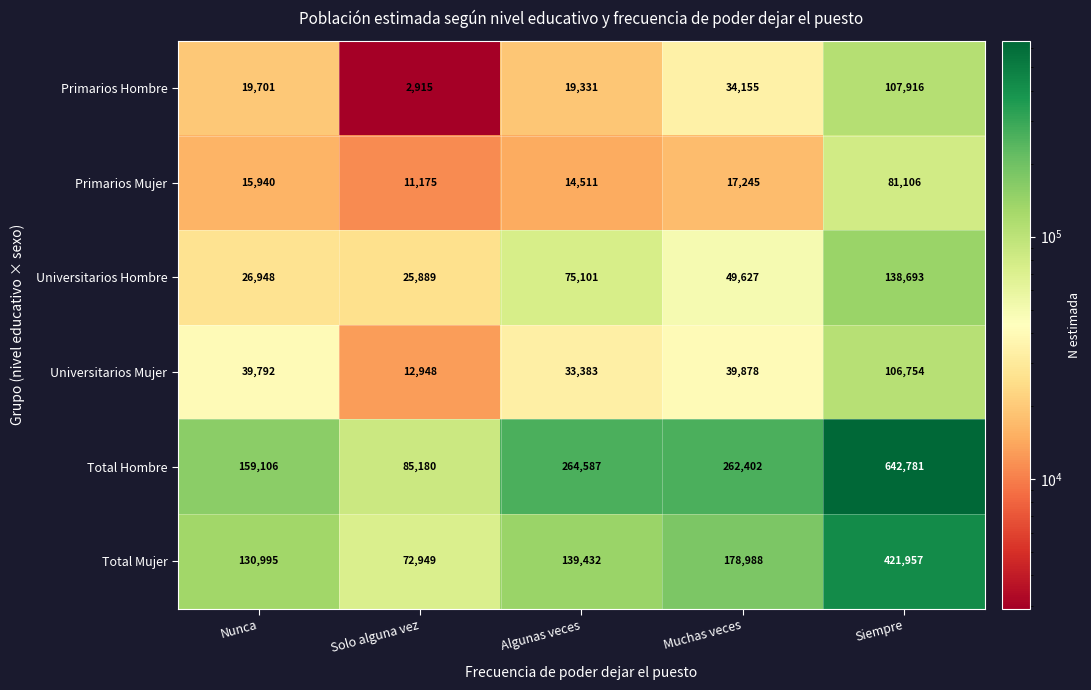

What is the maximum value shown in the chart?

642781